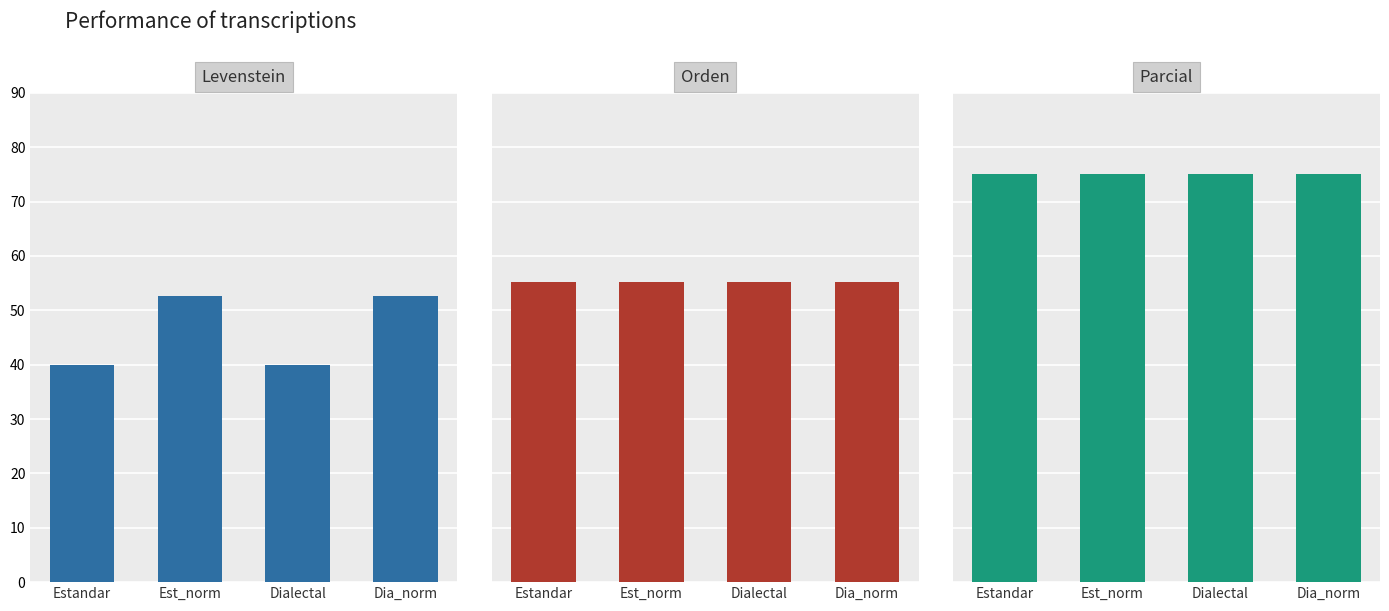

At which label is Levenstein closest to 46?

Estandar